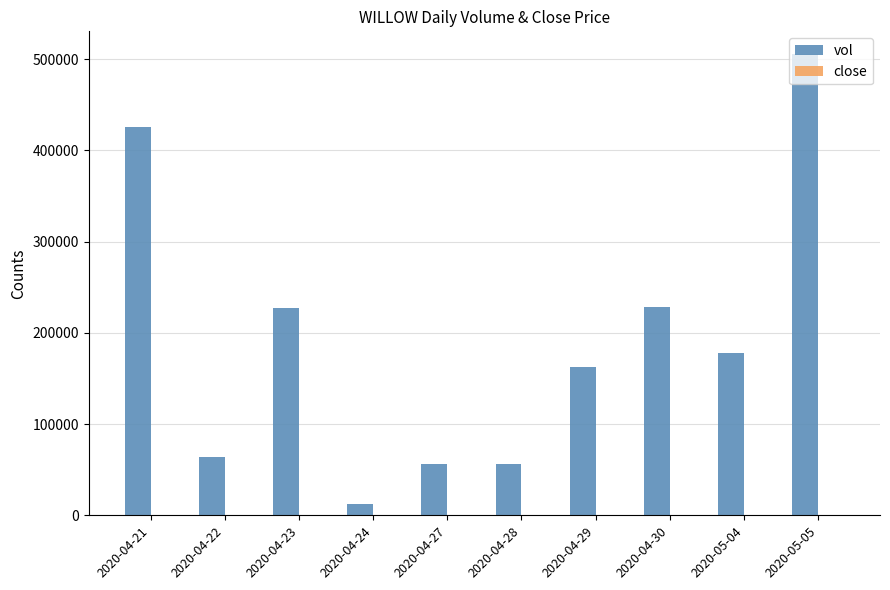

At which category does the chart reach its peak across all series?

2020-05-05